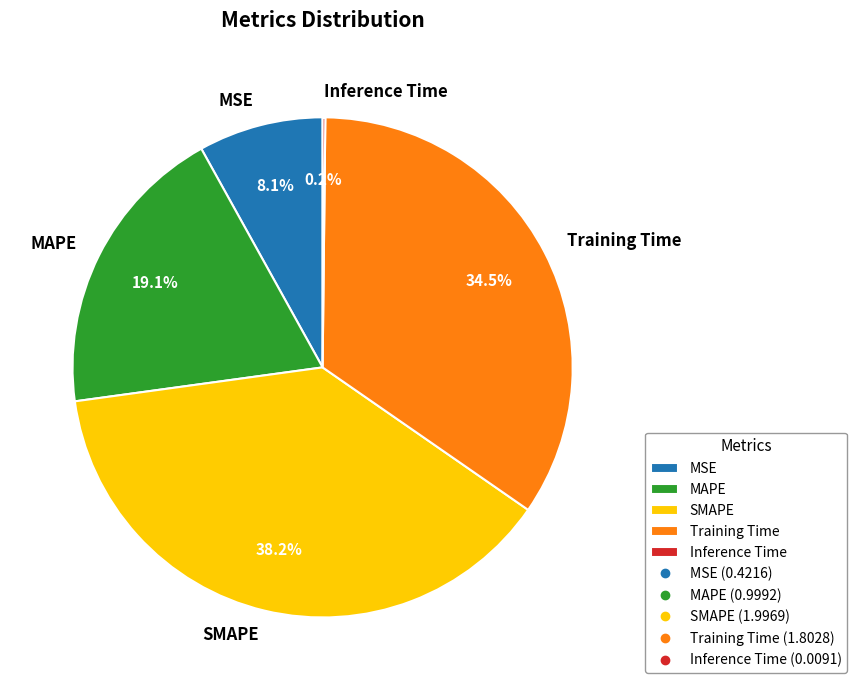

Which slice is the largest?

SMAPE